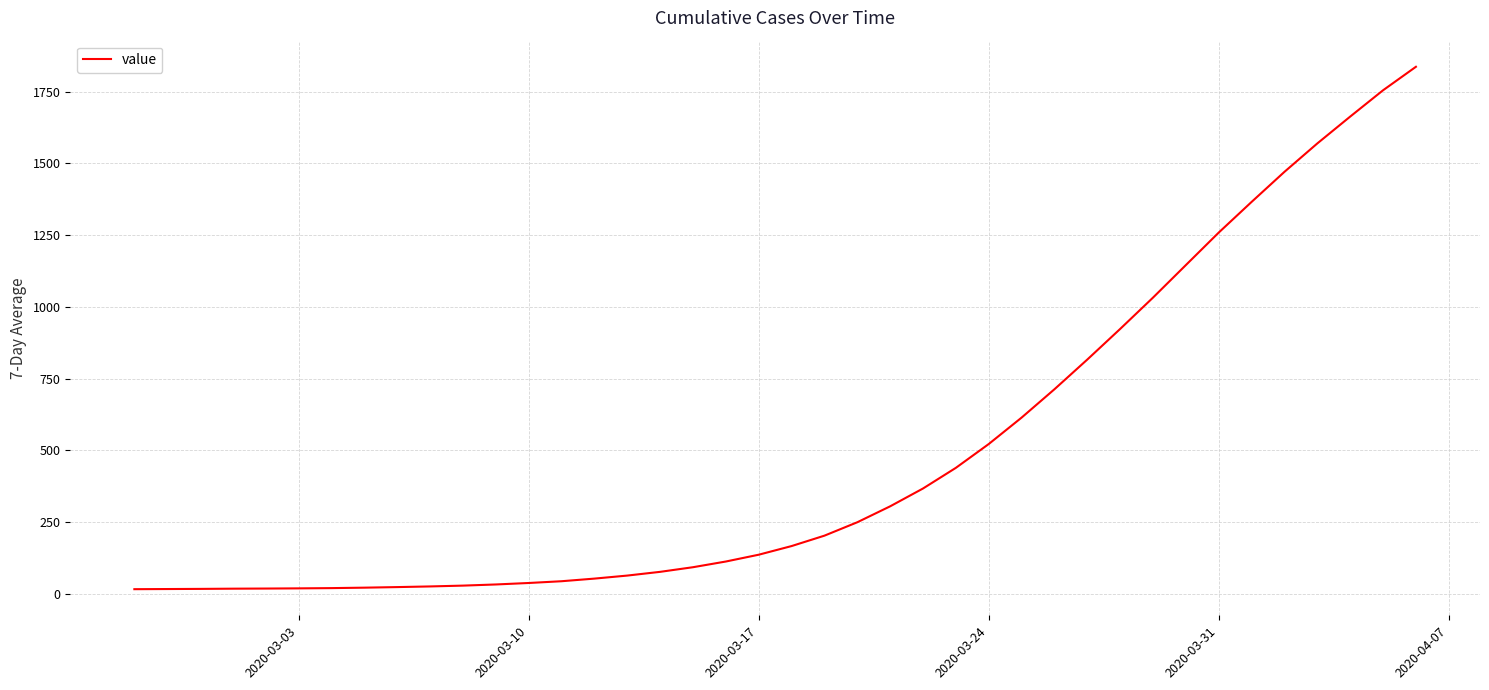

What is the greatest value displayed?

1837.1